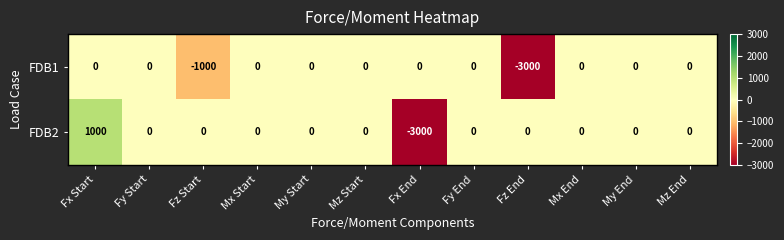

Count the number of categories in the chart.

12